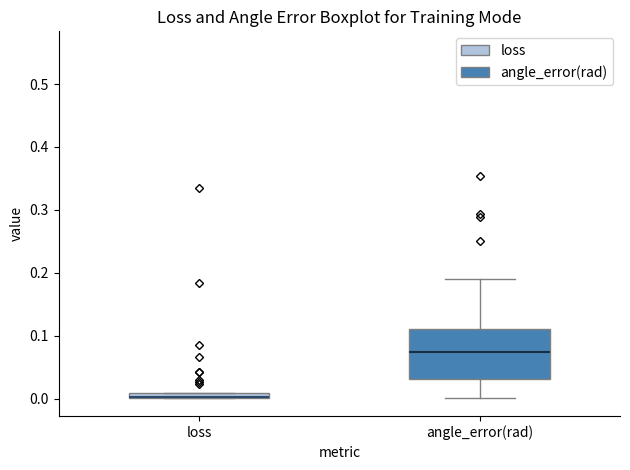

Where is the upper edge of the box for angle_error(rad) on the y-axis? The values are not printed on the chart, so give them approximately, as read against the axis.

0.11